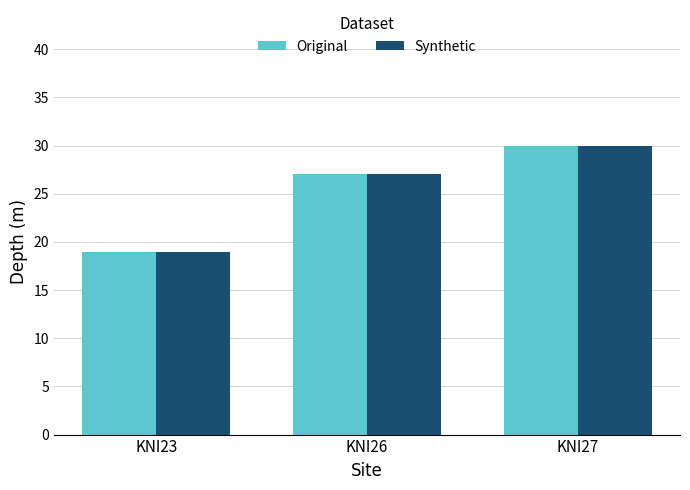

Reading right to left, transcribe all the data shown in this chart.

Original: KNI27=30	KNI26=27	KNI23=19
Synthetic: KNI27=30	KNI26=27	KNI23=19